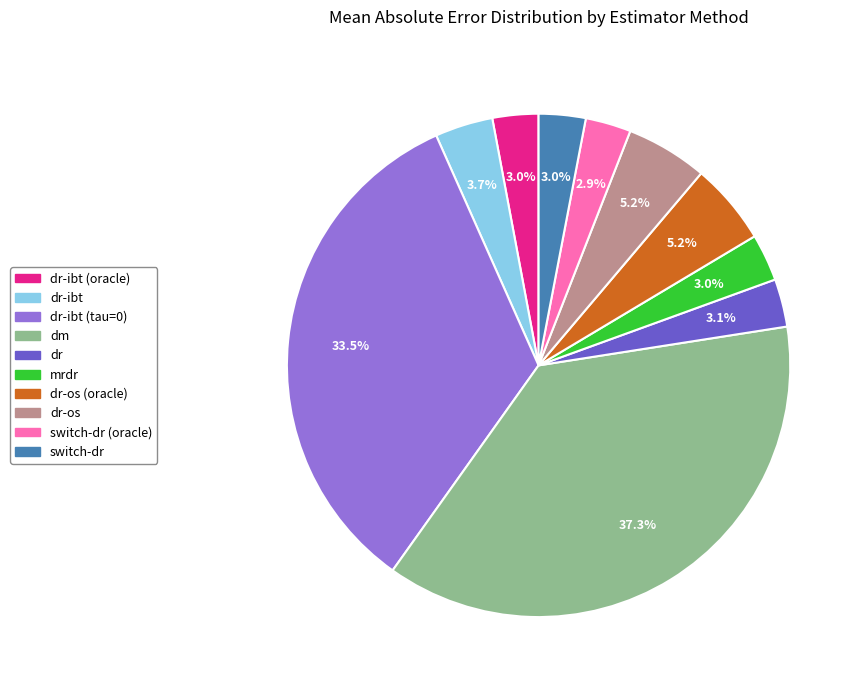

To the nearest percent, what is the difference between the largest and smallest slice percentages?

34%